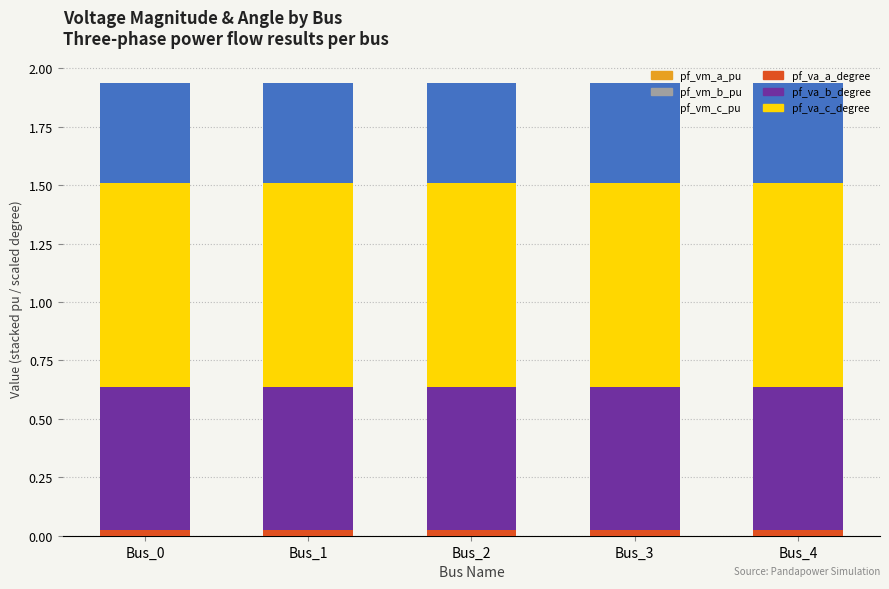

Which has a higher value, Bus_3 or Bus_1?

Bus_1